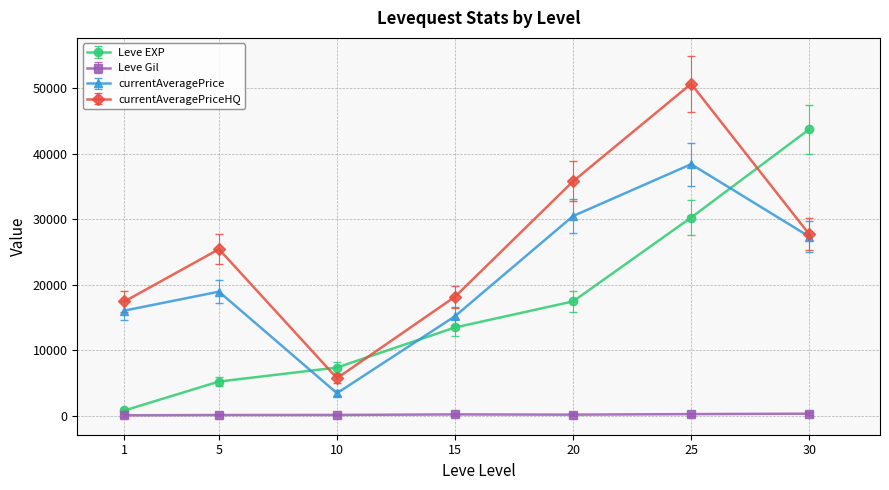

The value of Leve EXP at 30 is 43730.0. True or false?

True